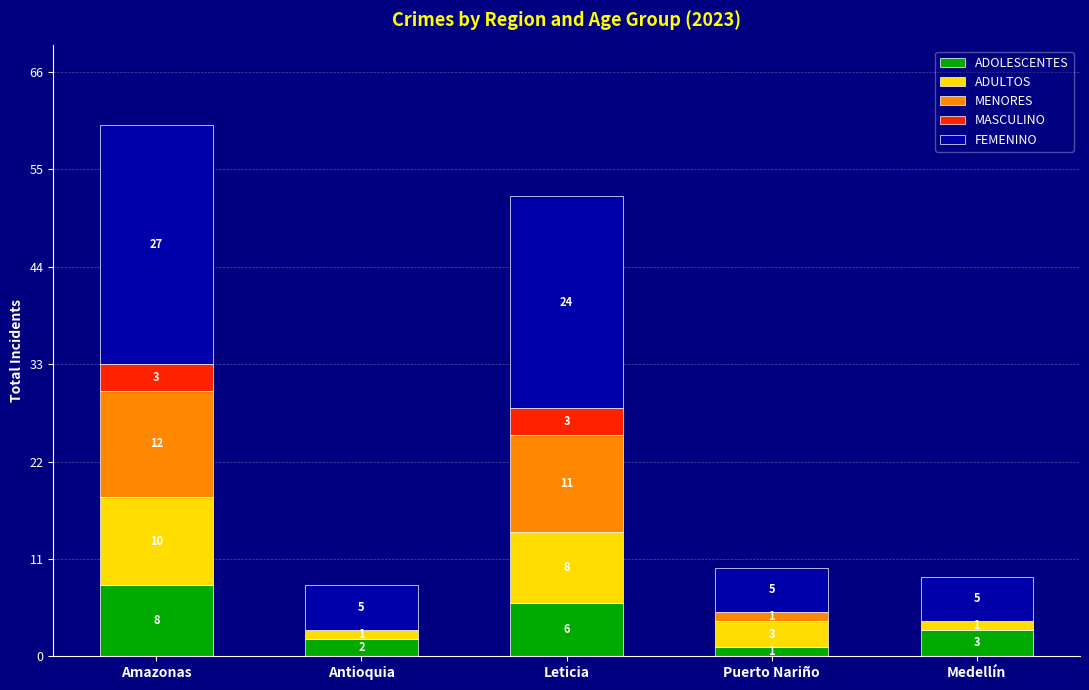

Are the bars grouped side by side (vs. stacked)?

No